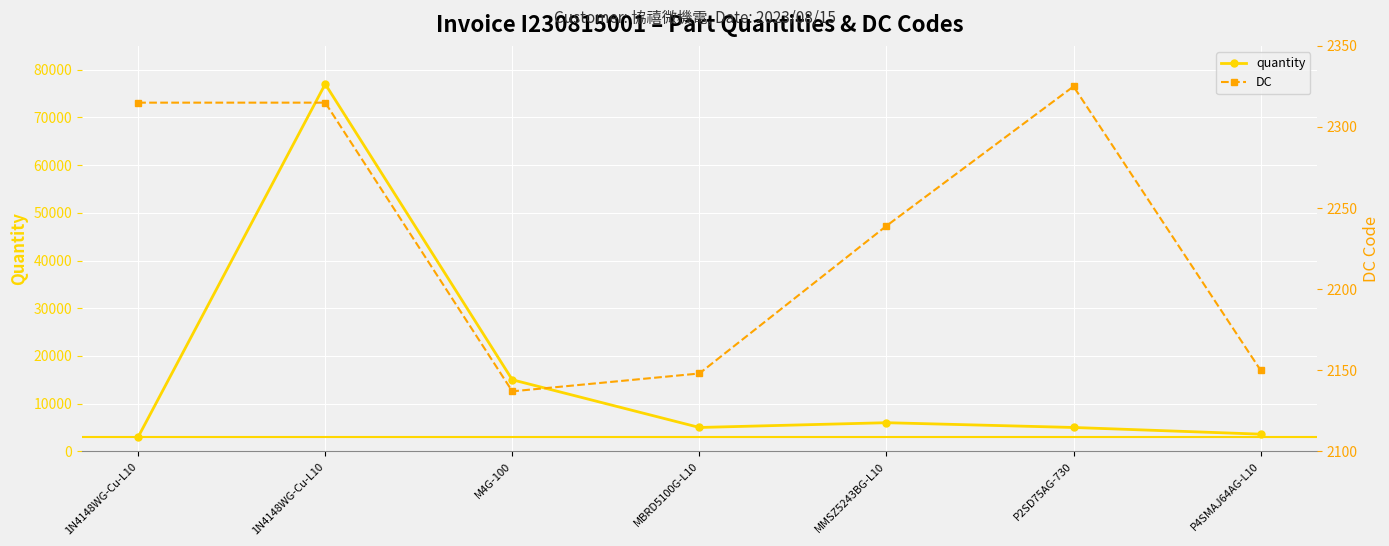

Which series has the largest range (max minus min)?

quantity